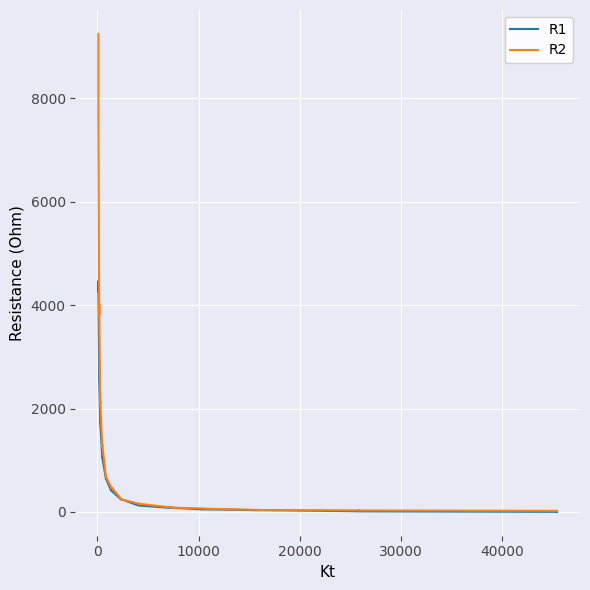

At which category does R1 reach its first local valley?

10000